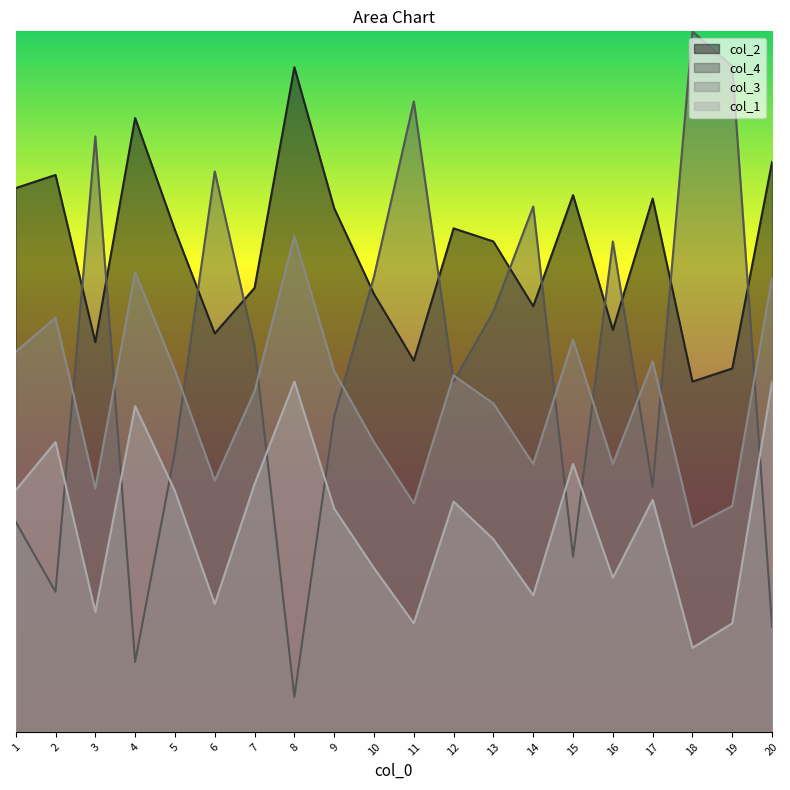

What is the difference between the col_3 values at 11 and 18?

0.7